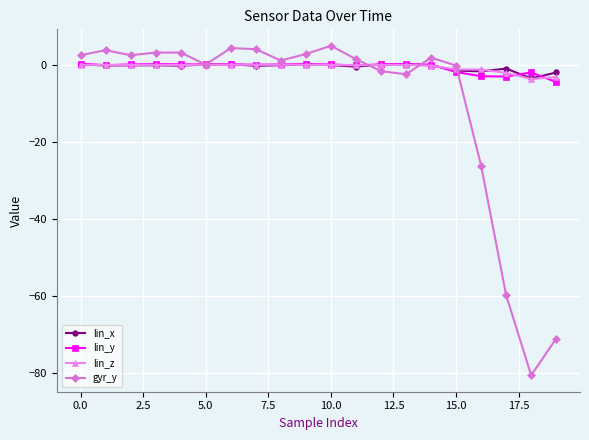

True or false: lin_x has more than 0 interior local peaks.

True